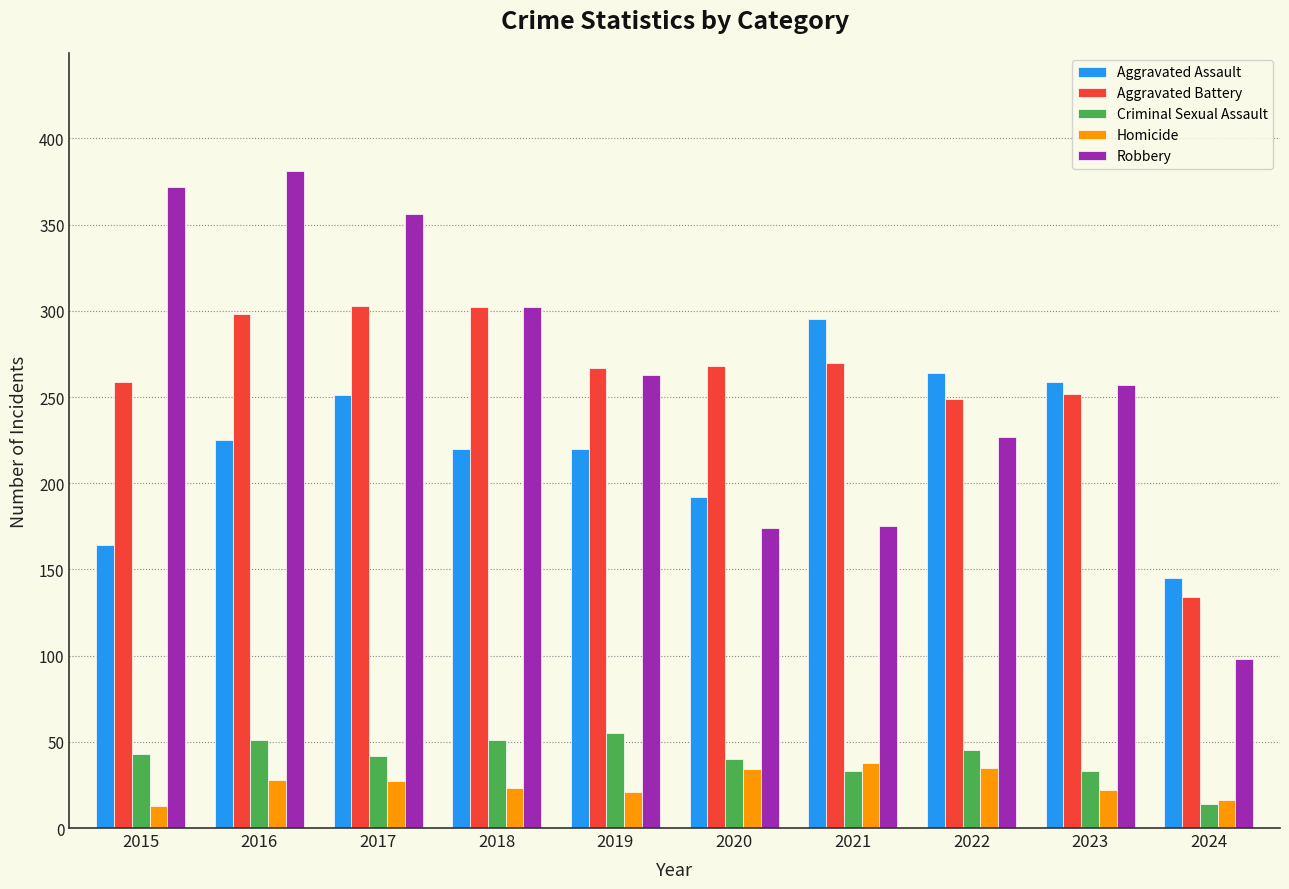

What is the maximum value shown in the chart?

381